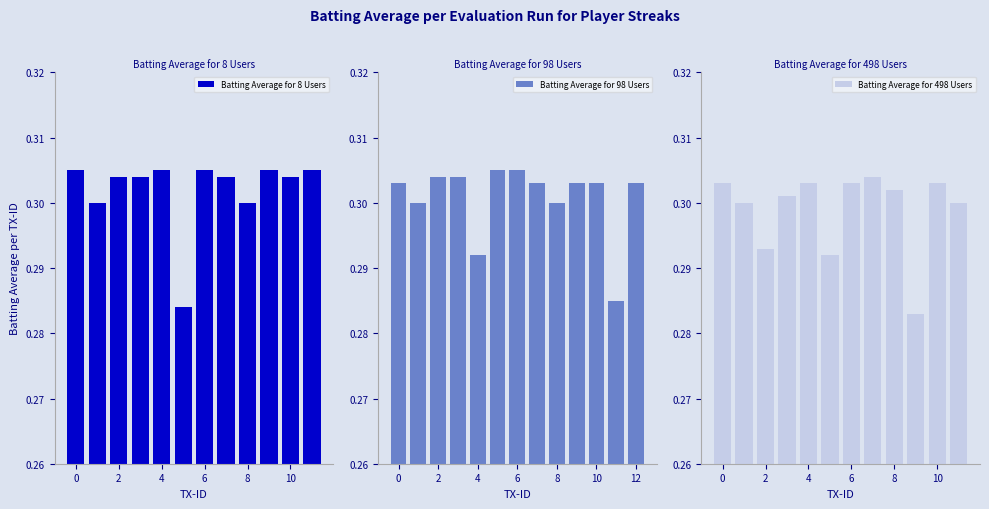

How many values are between 0 and 1?

37